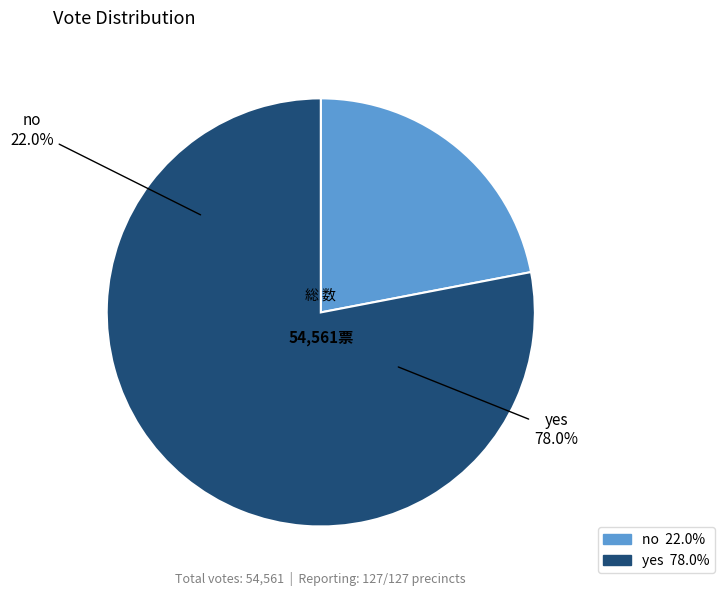

To the nearest percent, what percentage of the pie is yes?

78%